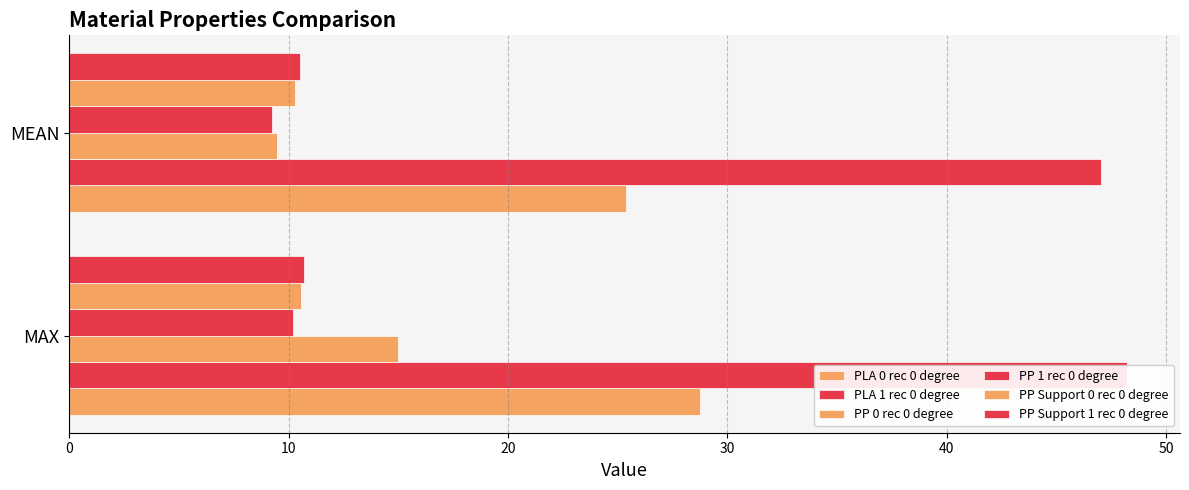

True or false: PP 1 rec 0 degree has a value of 9.2 at MEAN.

True